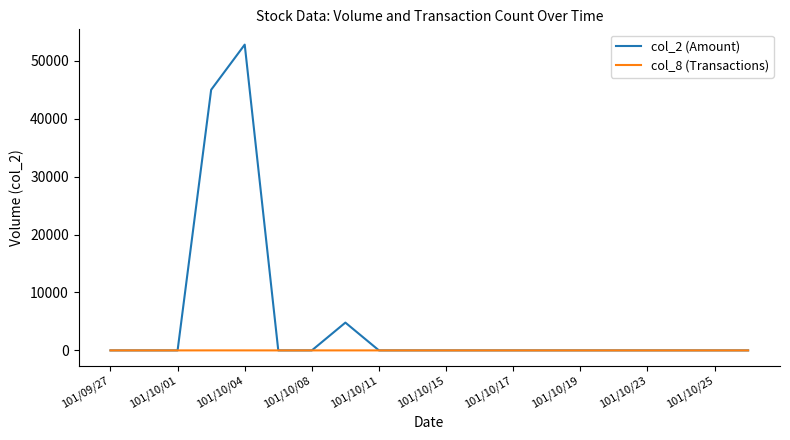

Which series has the largest range (max minus min)?

col_2 (Amount)